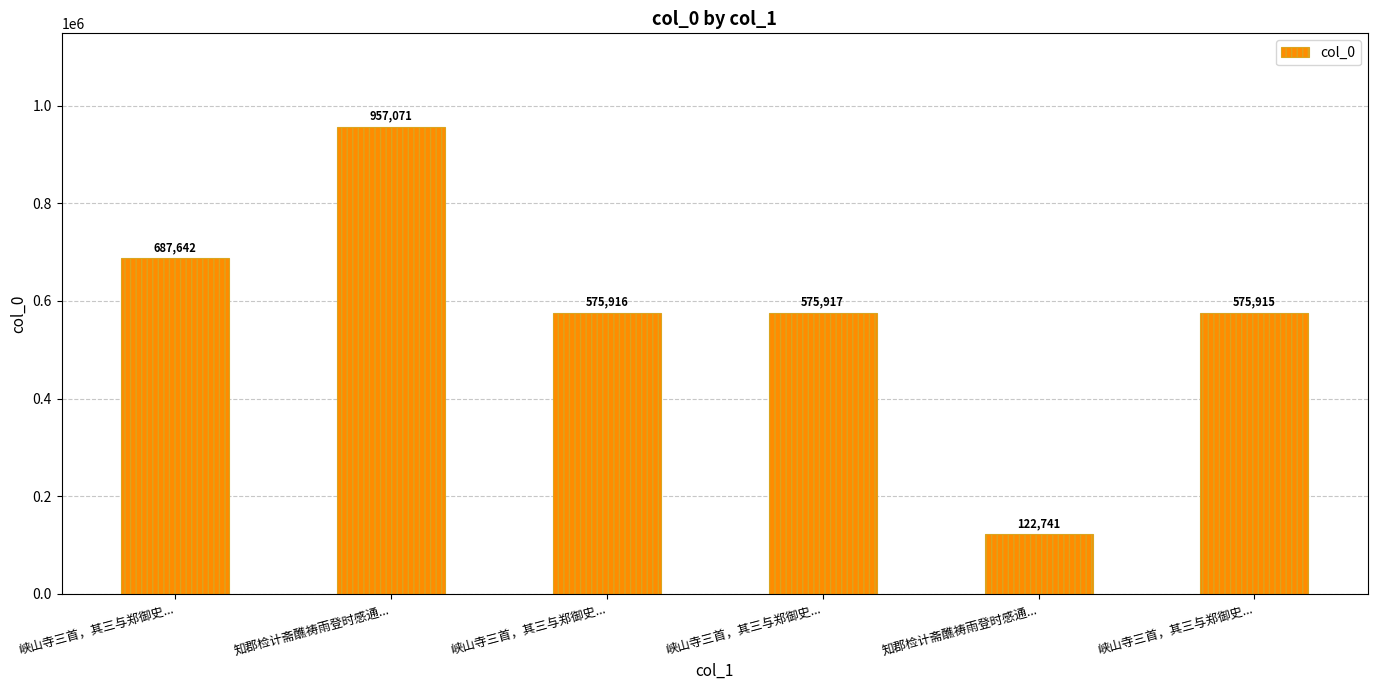

Reading right to left, list all the values displayed in this chart.

575915	122741	575917	575916	957071	687642